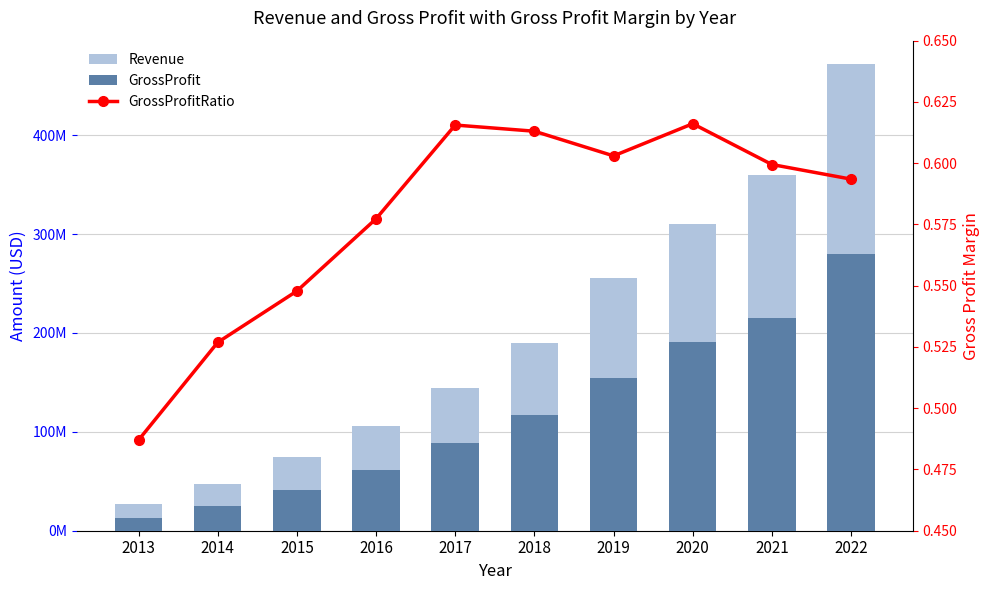

The GrossProfitRatio series shows 0.4 at 2019. True or false?

False